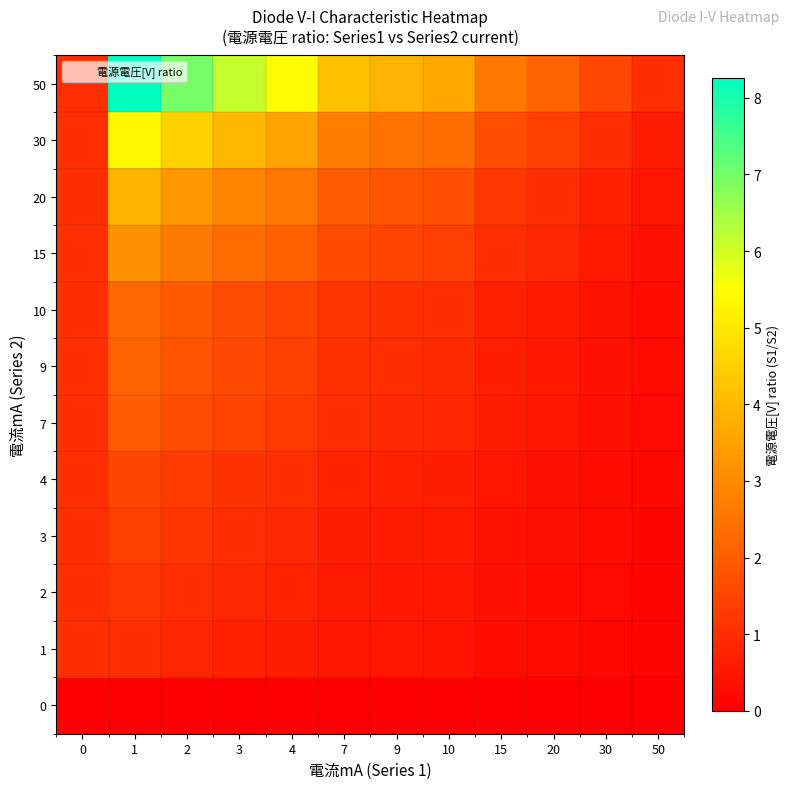

At which category is the sum across all series the highest?

1